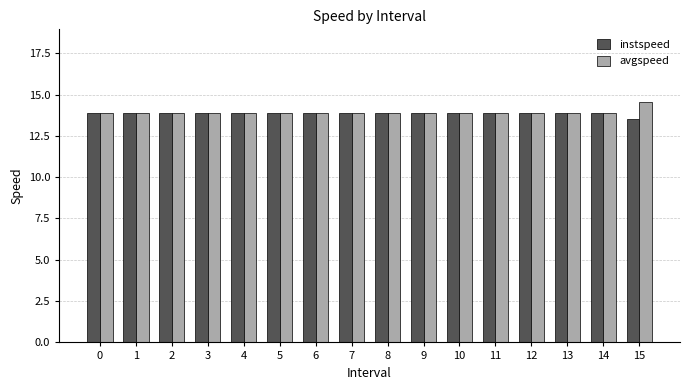

Does the chart contain any negative values?

No